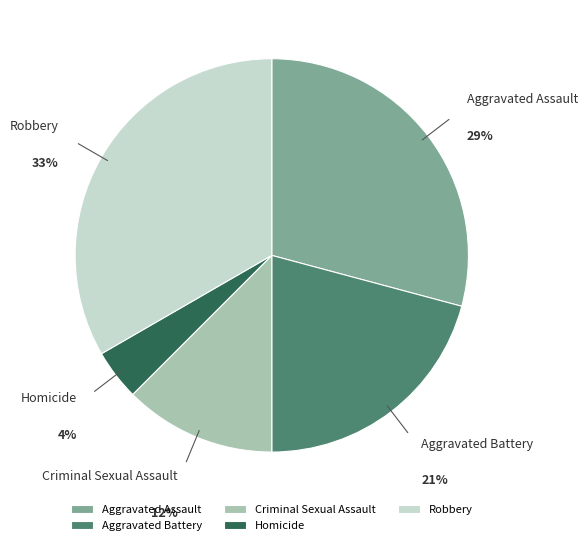

Count the number of slices in the pie.

5